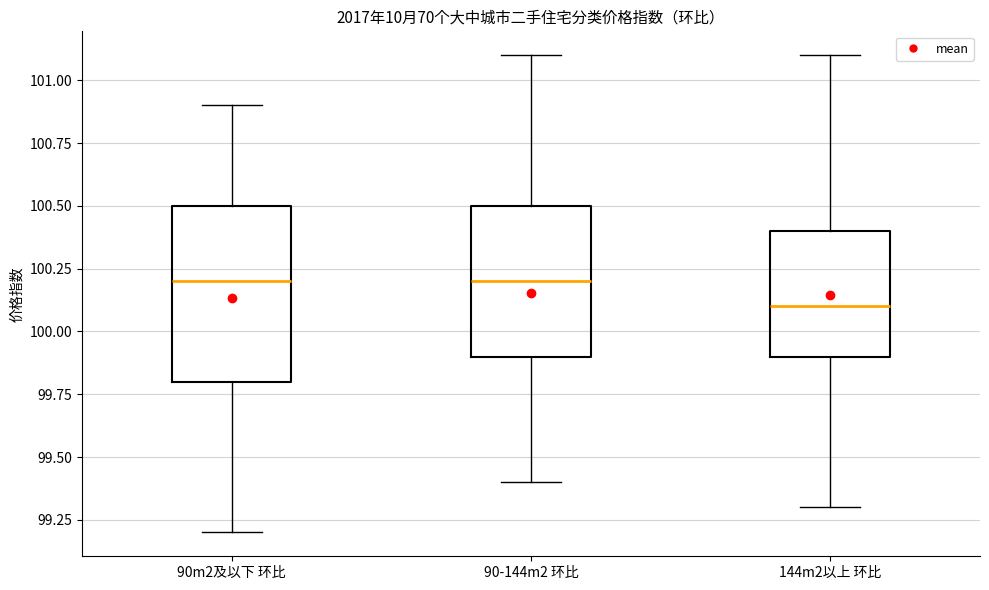

Which box is the tallest, from its lower edge to its upper edge?

90m2及以下 环比